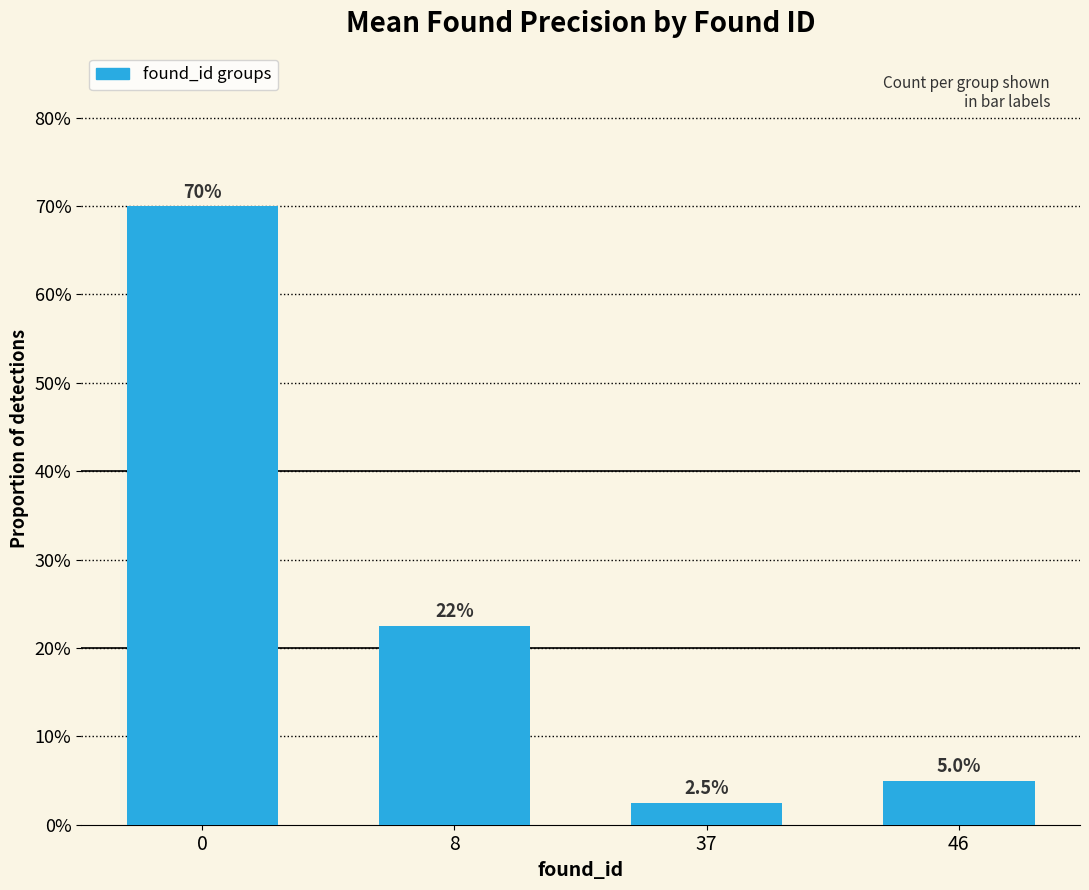

Reading left to right, transcribe all the data shown in this chart.

0=0.7	8=0.2	37=0.0	46=0.1